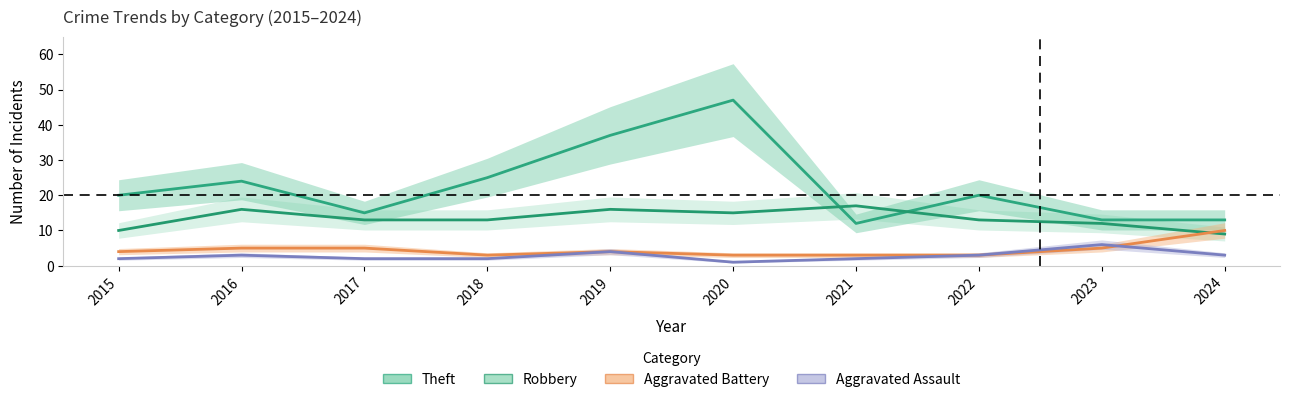

What is the value of the Theft point at the 3rd from the left?

15